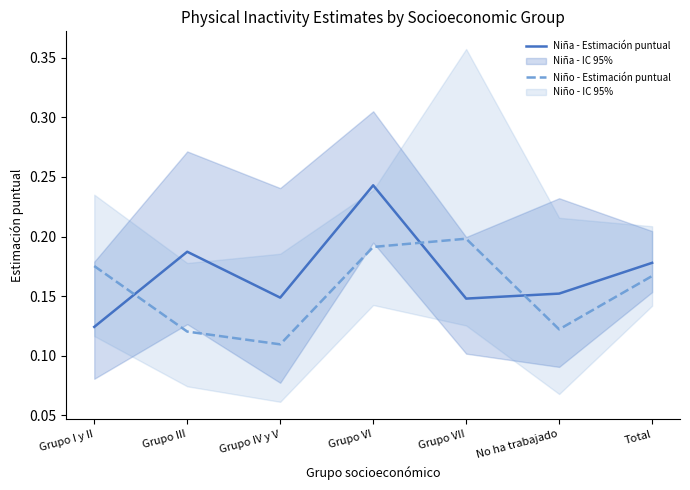

Is it true that Niña - Estimación puntual equals 0.0 at Grupo I y II?

False